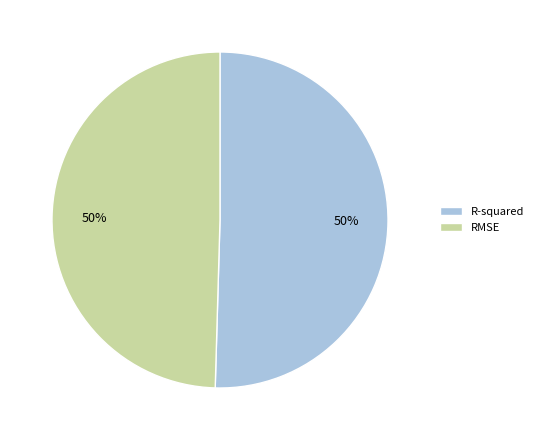

The RMSE slice represents 61% of the pie. True or false?

False